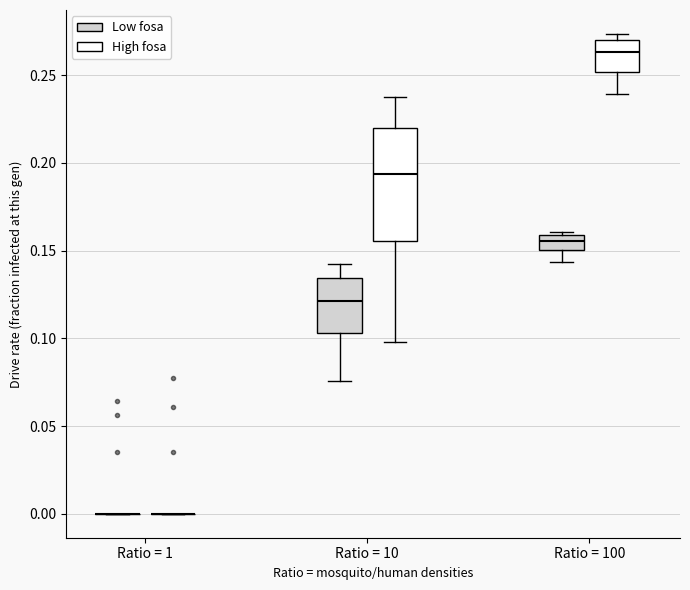

Comparing the boxes themselves (not the whiskers), which one is the tallest?

Ratio = 10 (High fosa)